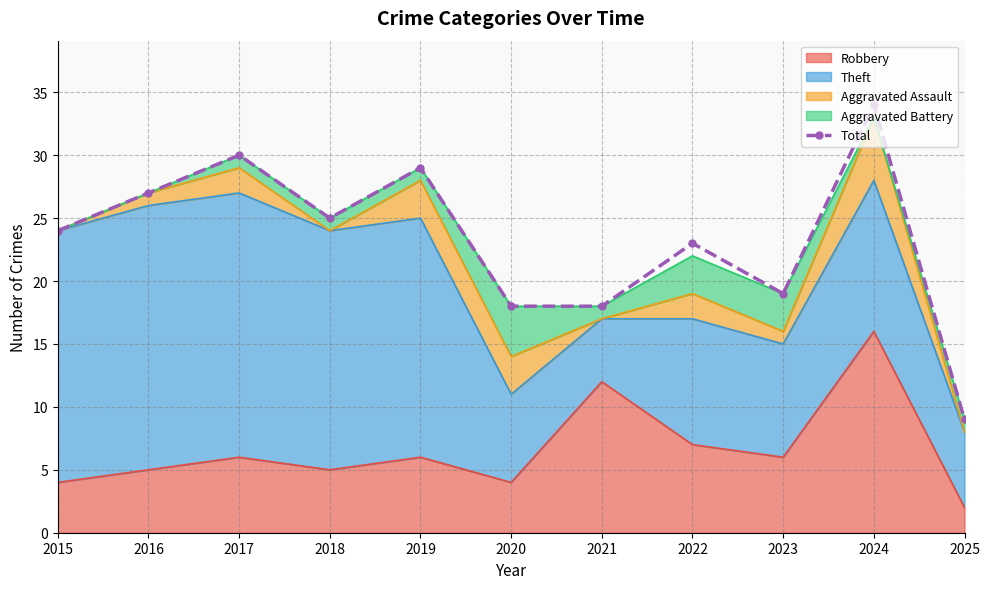

Rank the categories by value from lowest to highest.

2025, 2020, 2021, 2023, 2022, 2015, 2018, 2016, 2019, 2017, 2024